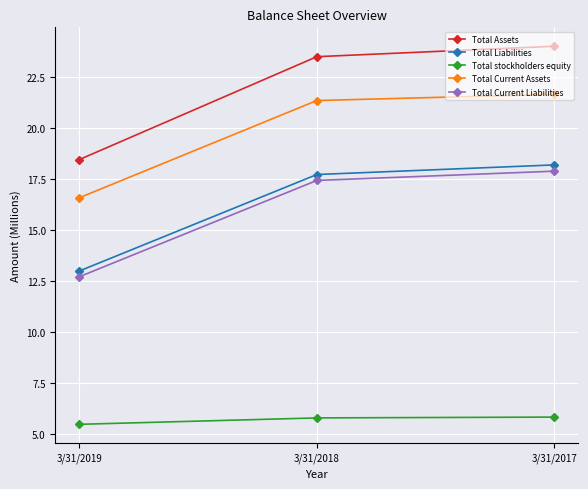

At which label does Total Current Liabilities first exceed 17?

3/31/2018